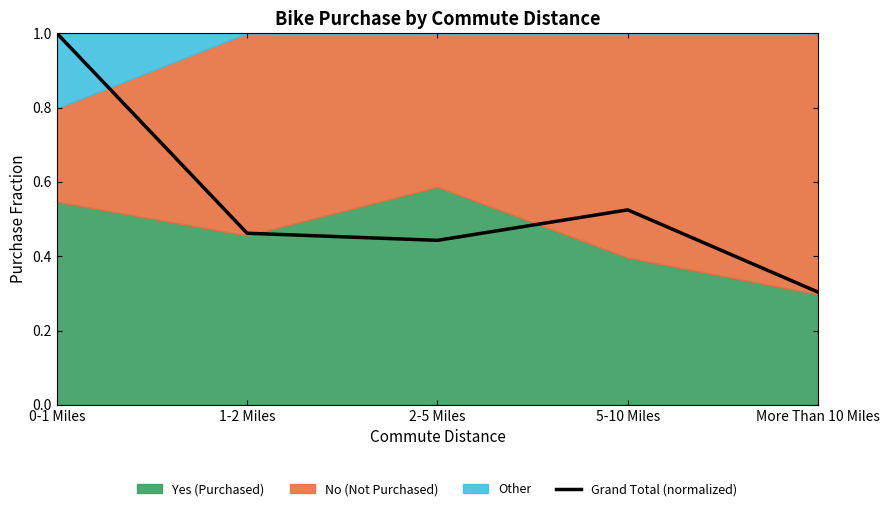

True or false: the data shows 0.7 at 1-2 Miles.

False